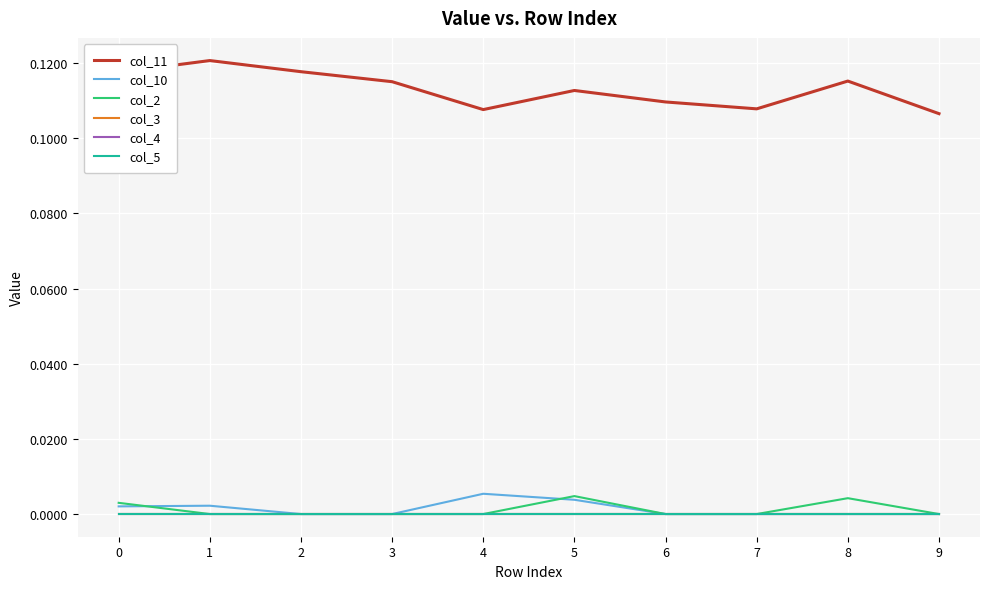

Which series has the largest total across all categories?

col_11